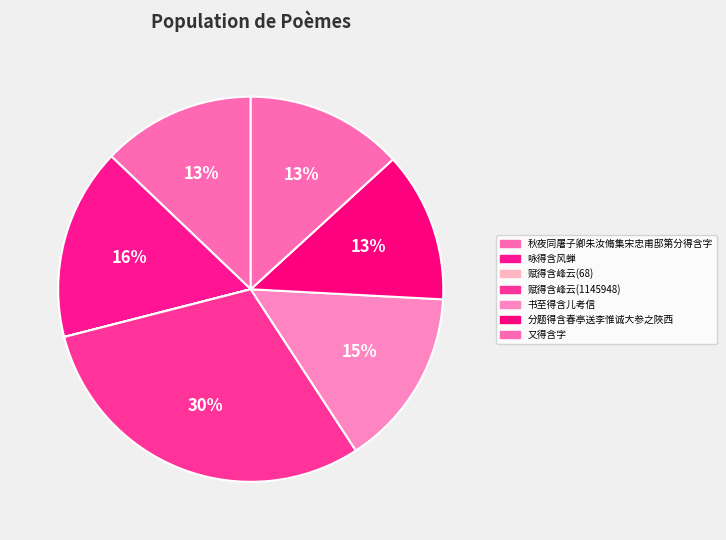

To the nearest percent, what is the difference between the 赋得含峰云(1145948) and 咏得含风蝉 slice percentages?

14%